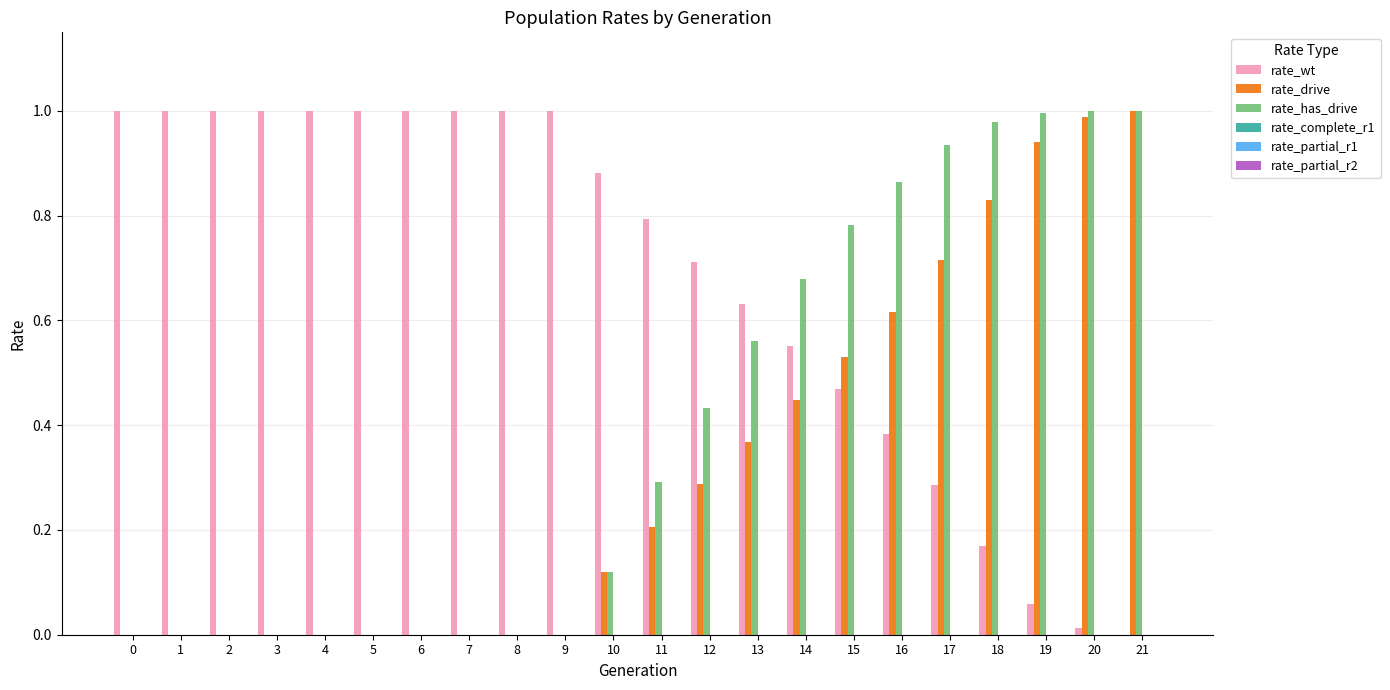

Is it true that rate_has_drive equals 0.0 at 3?

True